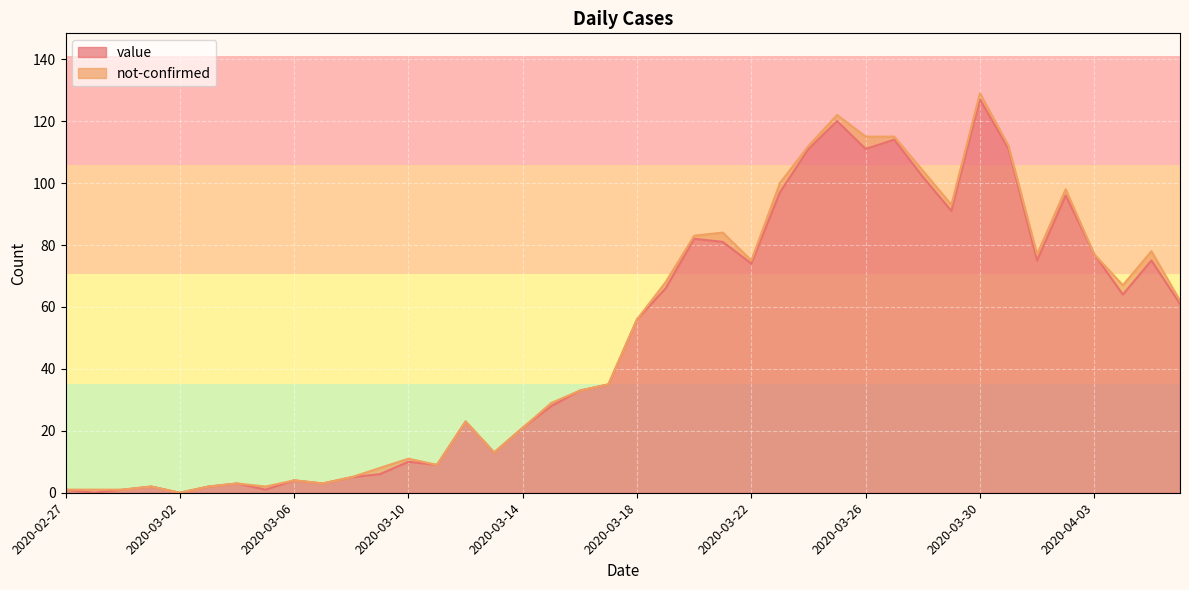

Does the chart display data point markers on the line(s)?

No